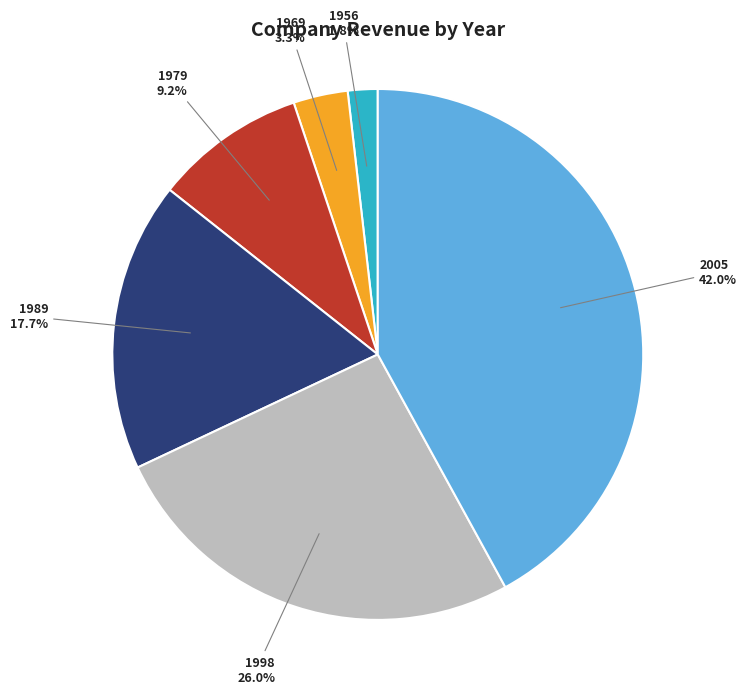

Between 1998 and 2005, which is larger?

2005